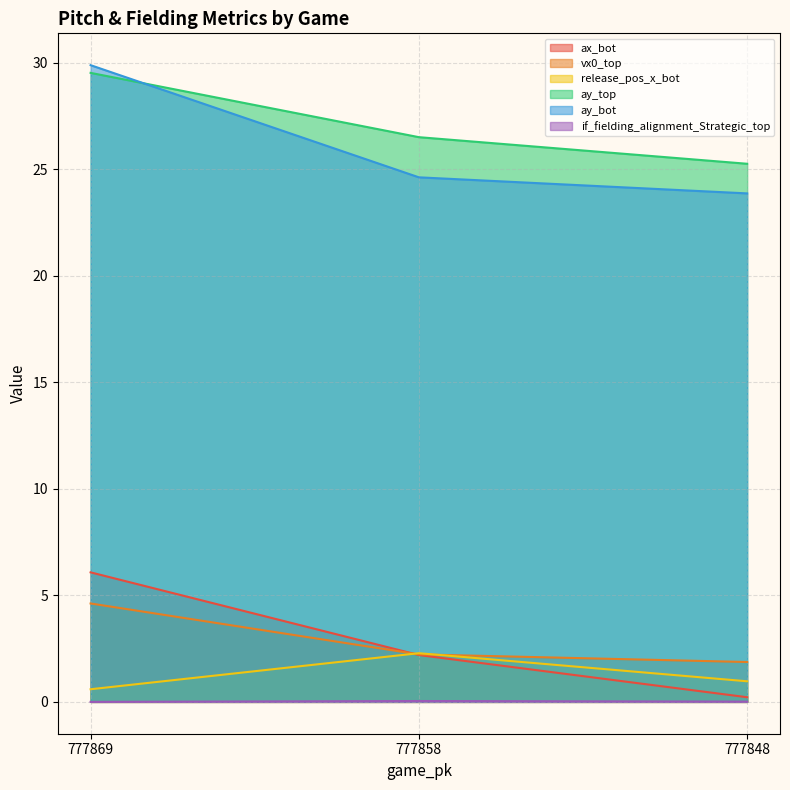

Which category has the lowest value across all series?

777869